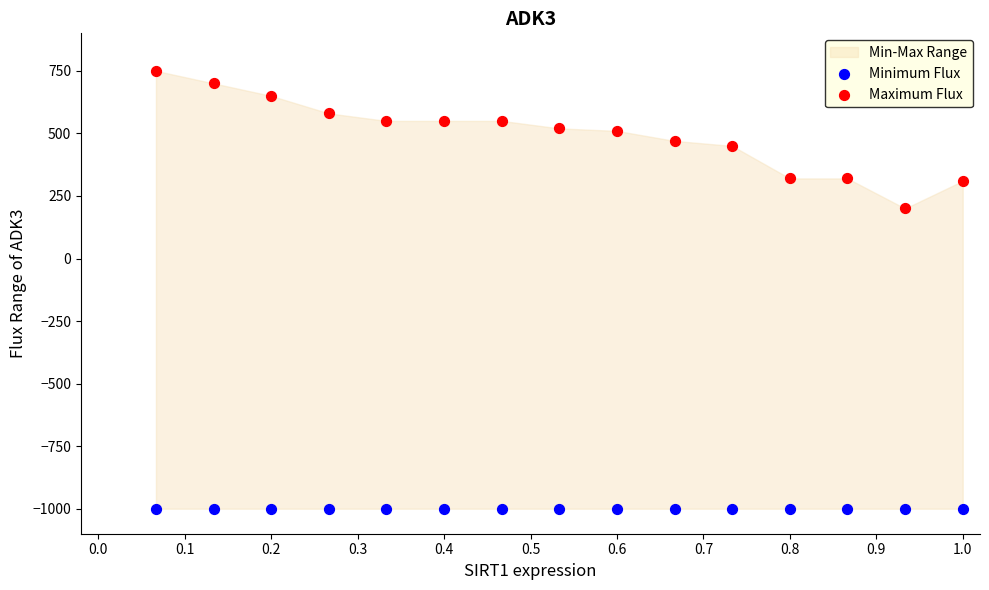

Across all series, what Y value is closest to -125?

200